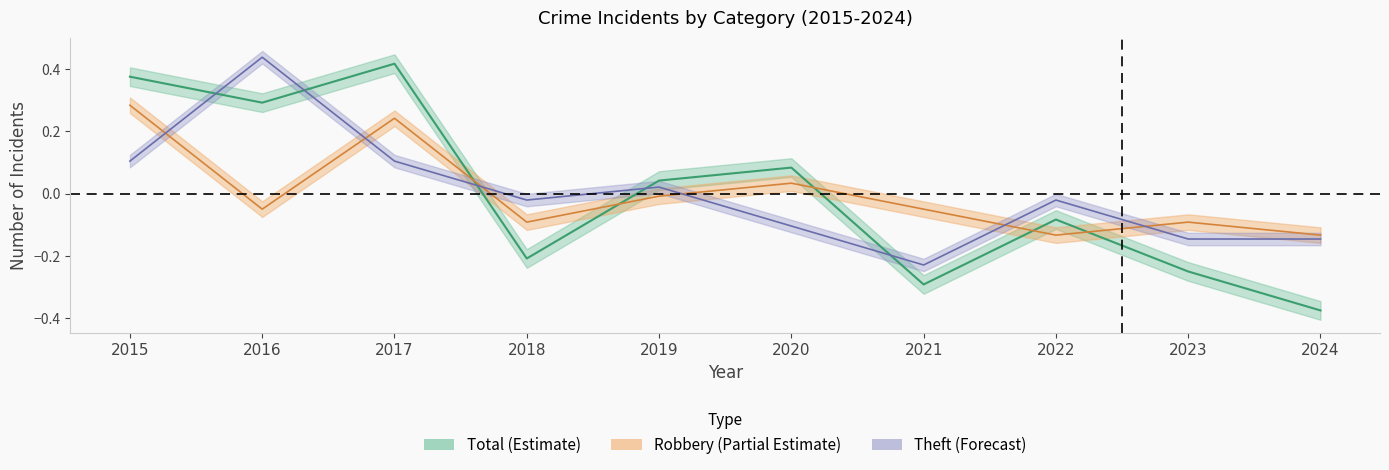

Rank the series by their maximum value, from highest to lowest.

Theft, Total, Robbery